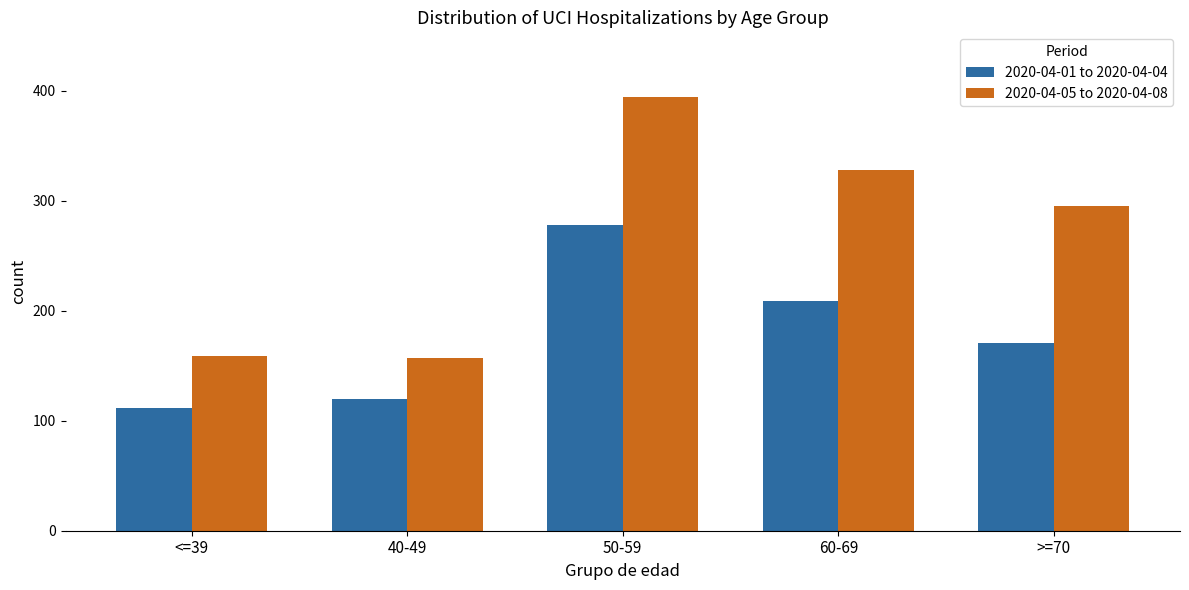

Reading right to left, transcribe all the data shown in this chart.

2020-04-01 to 2020-04-04: >=70=171	60-69=209	50-59=278	40-49=120	<=39=112
2020-04-05 to 2020-04-08: >=70=295	60-69=328	50-59=394	40-49=157	<=39=159